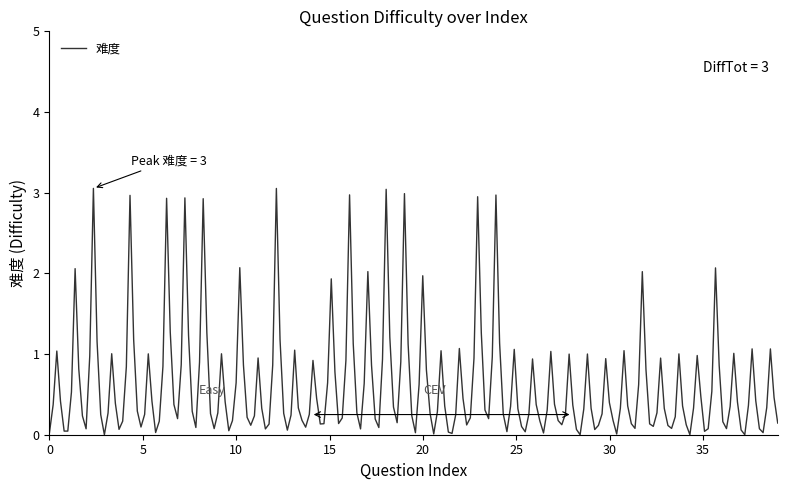

What is the difference between the maximum and minimum values?

3.1